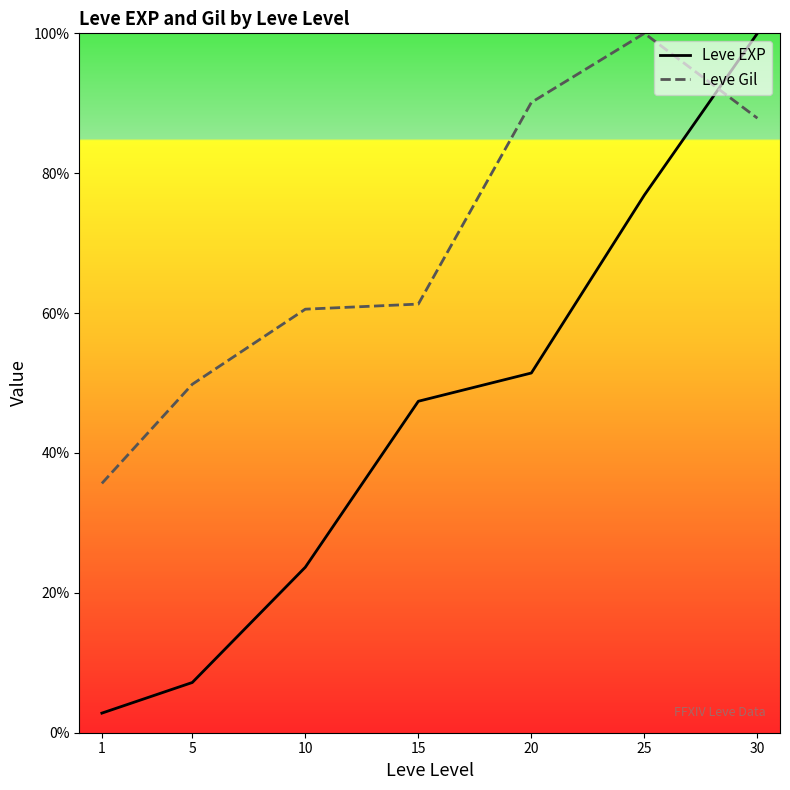

What are all the series names shown in the legend?

Leve EXP, Leve Gil